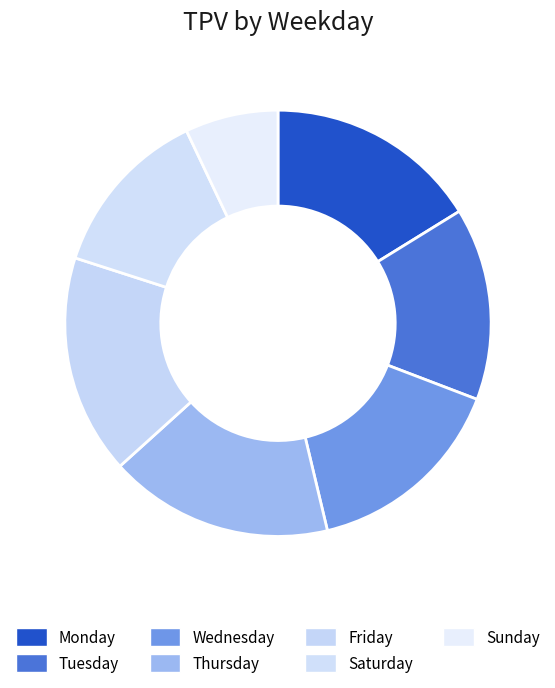

Which slice is the largest?

Thursday